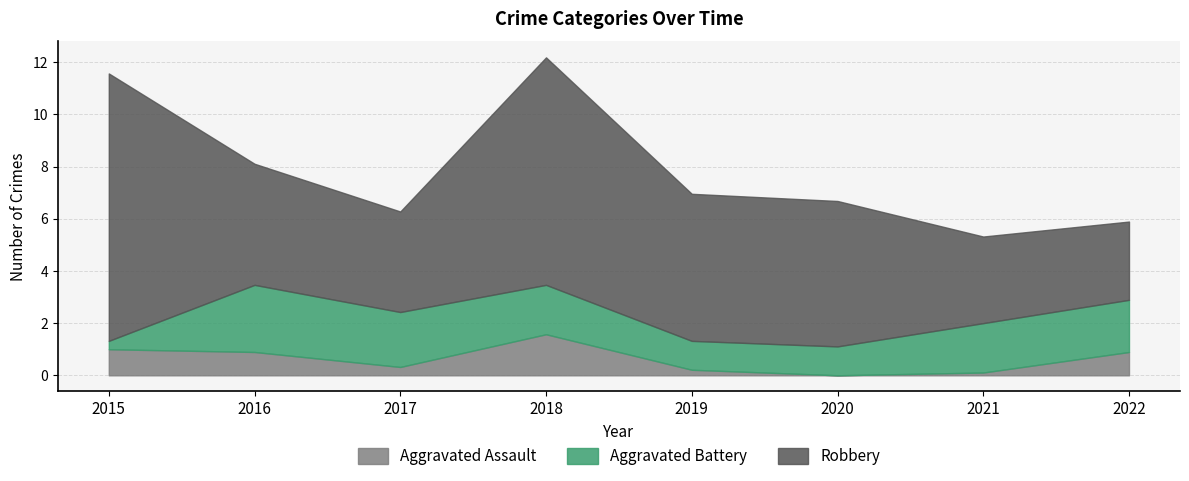

What is the difference between the maximum and second lowest values in the Aggravated Assault series?

1.5